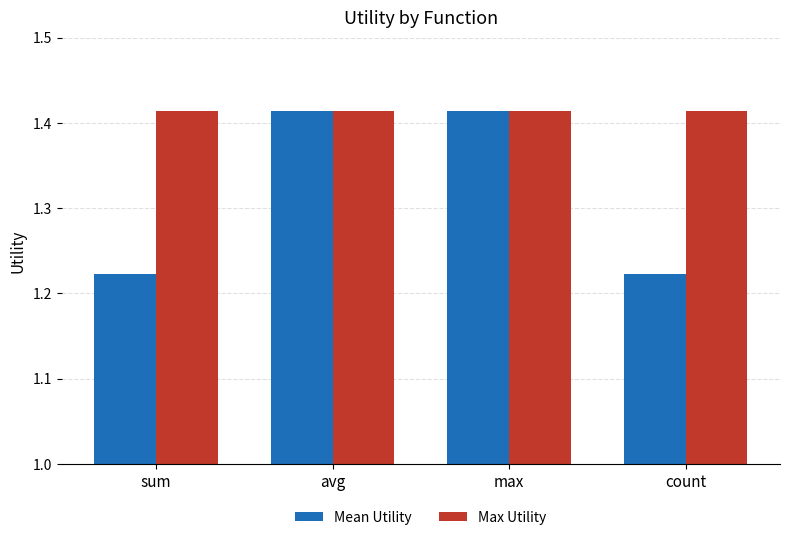

Which series has the largest range (max minus min)?

Mean Utility